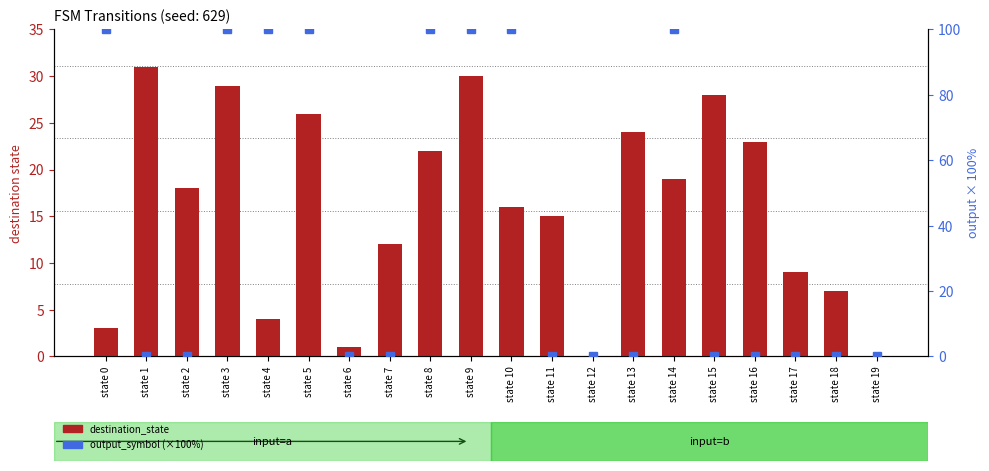

At state 15, list the series in order from largest to smallest.

destination_state, output_symbol (×100%)